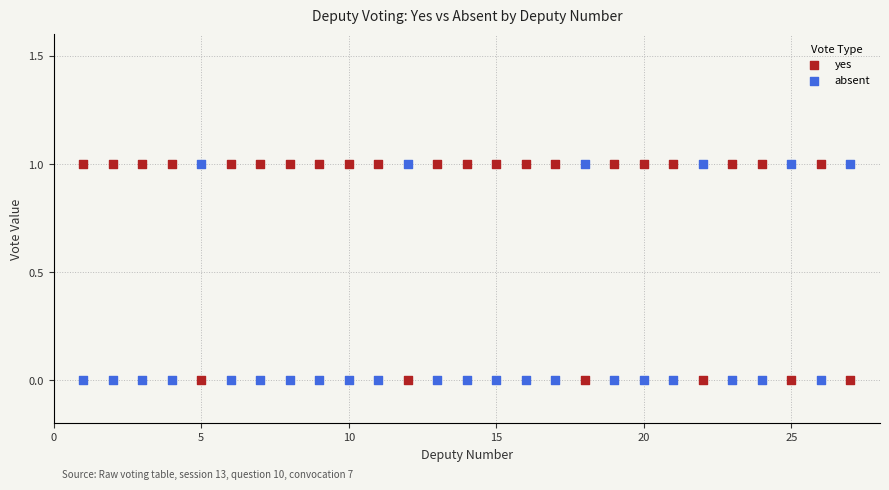

What is the X range (max minus min) for the scatter plot?

26